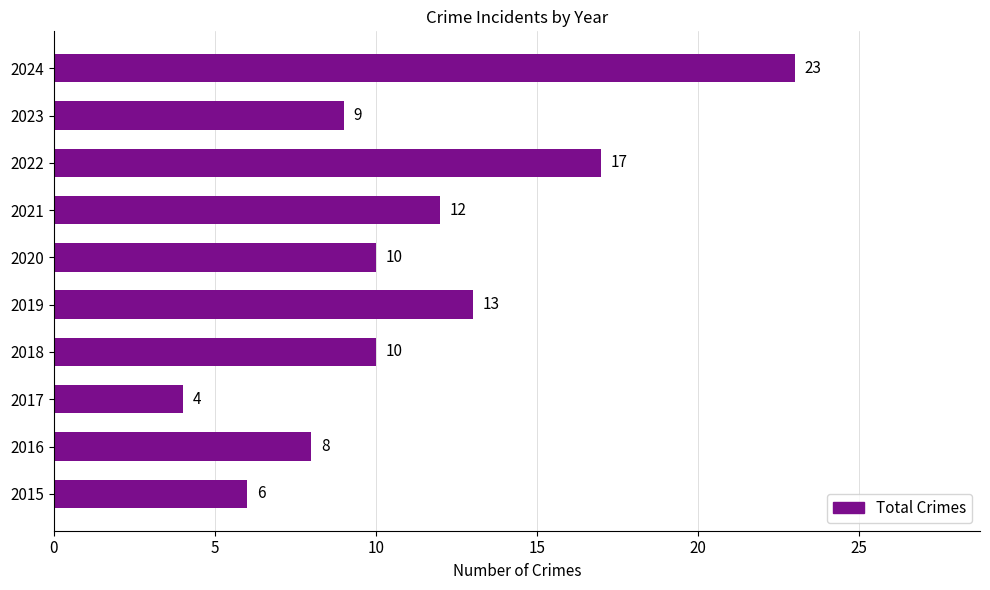

What is the change in value from 2020 to 2021?

+2